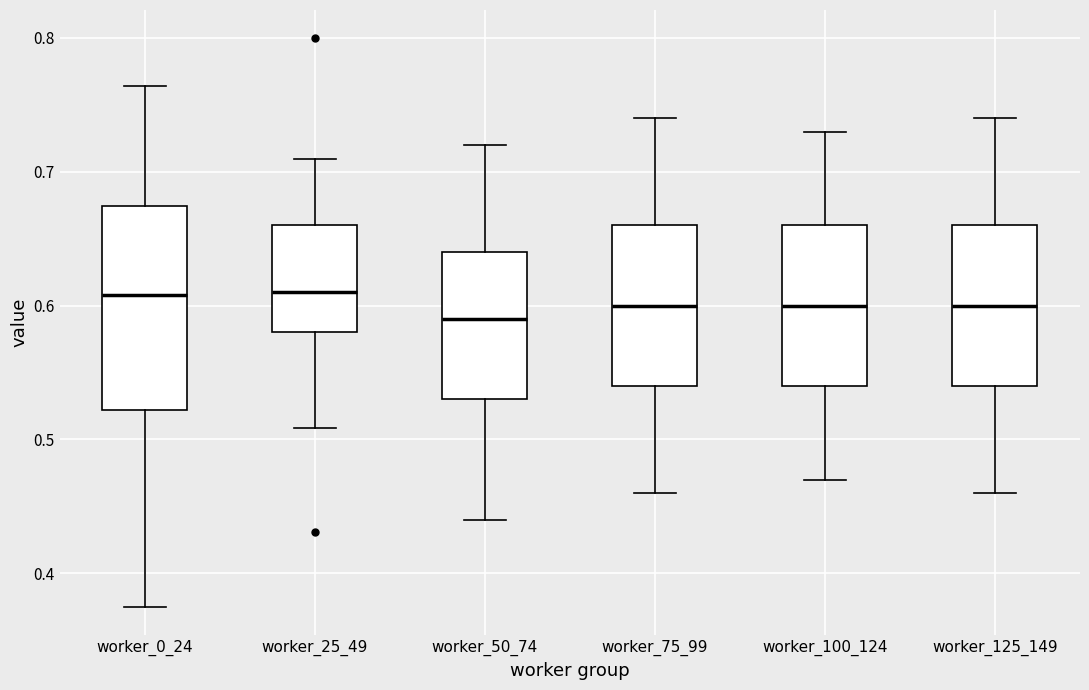

Where is the upper edge of the box for worker_50_74 on the y-axis? The values are not printed on the chart, so give them approximately, as read against the axis.

0.64